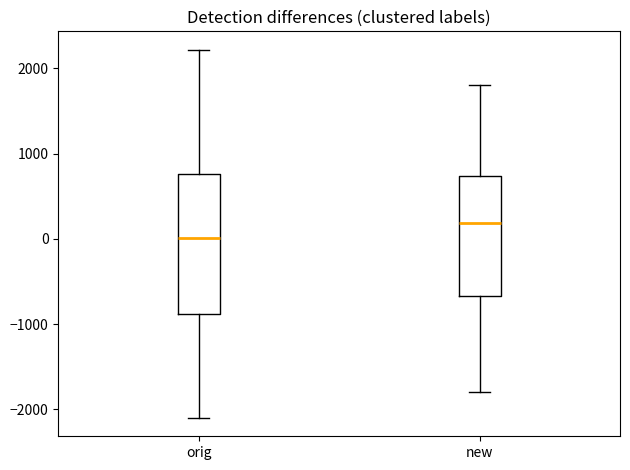

Which box is the tallest, from its lower edge to its upper edge?

orig